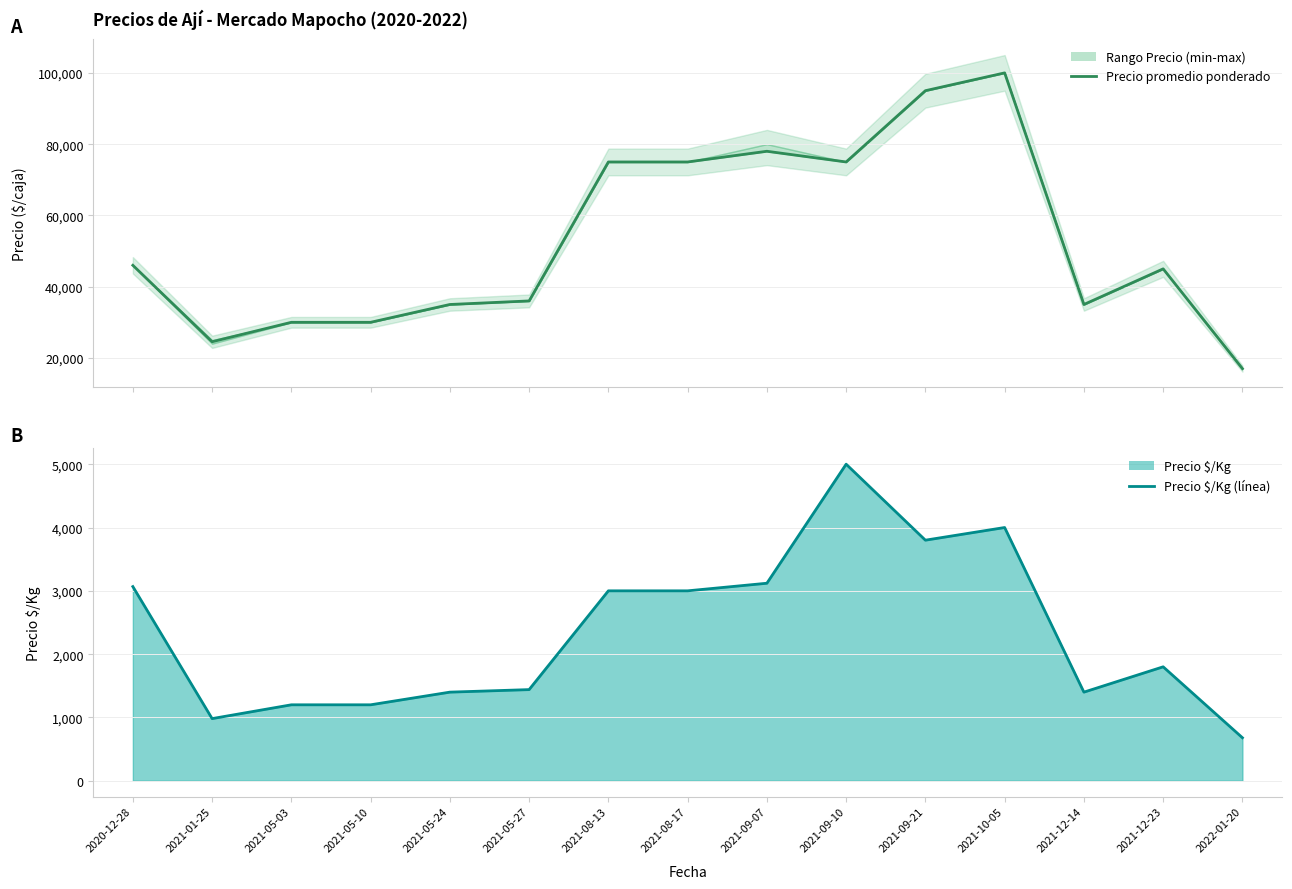

How many values in the Precio $/Kg (línea) series are below 1800?

7